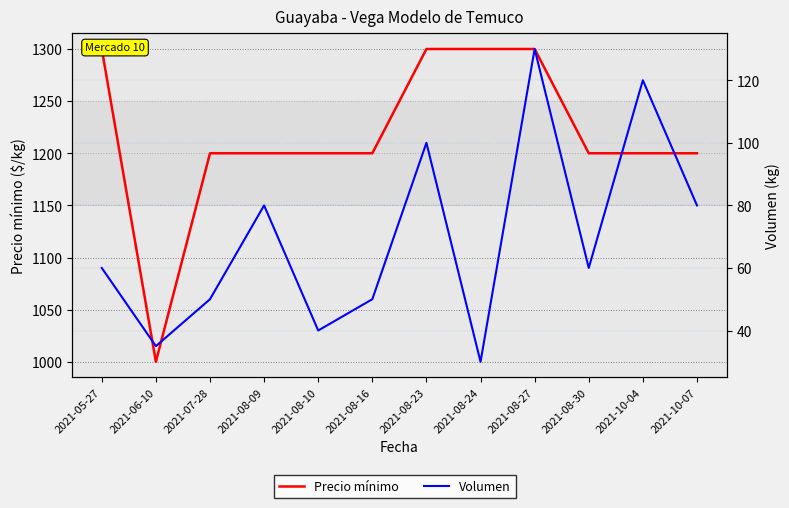

What are all the series names shown in the legend?

Precio mínimo, Volumen